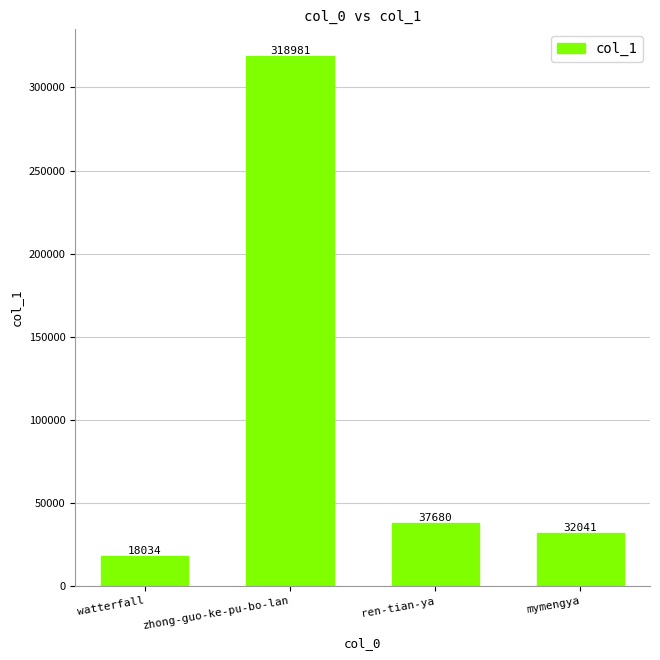

What is the sum of the values at zhong-guo-ke-pu-bo-lan and mymengya?

351022